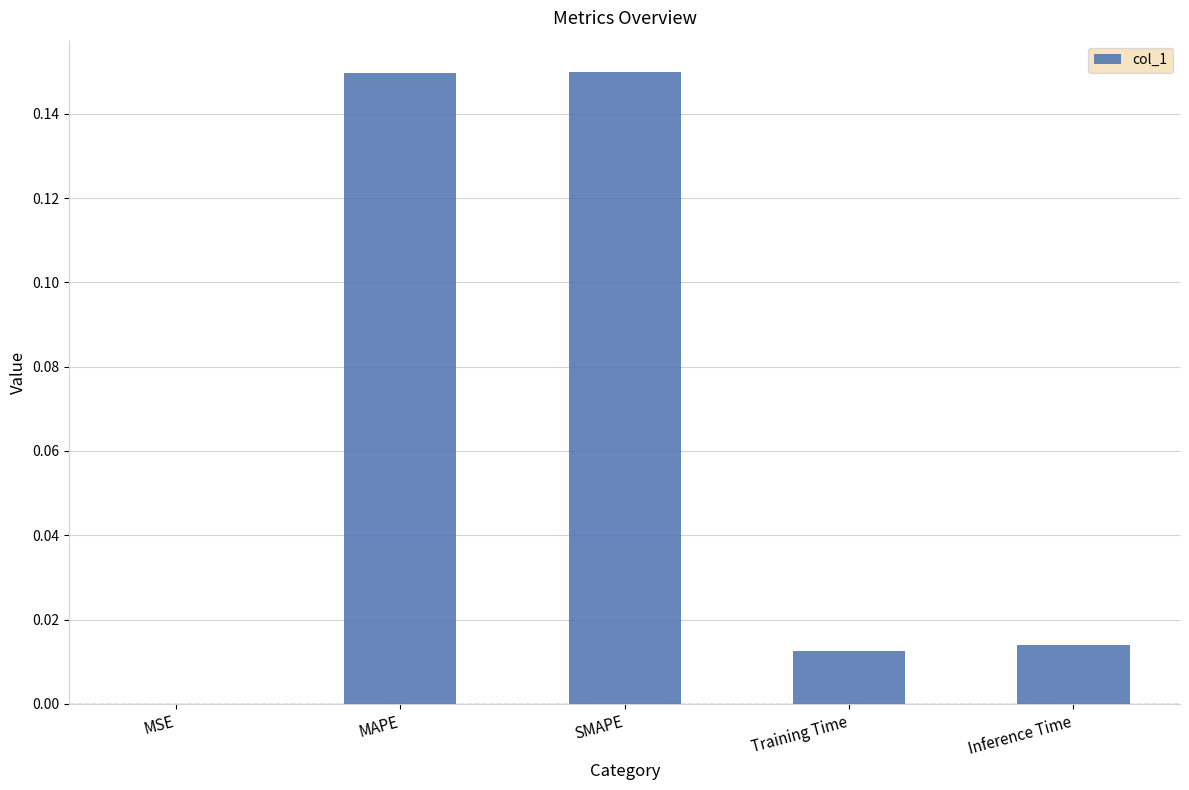

Which has a higher value, SMAPE or MSE?

SMAPE